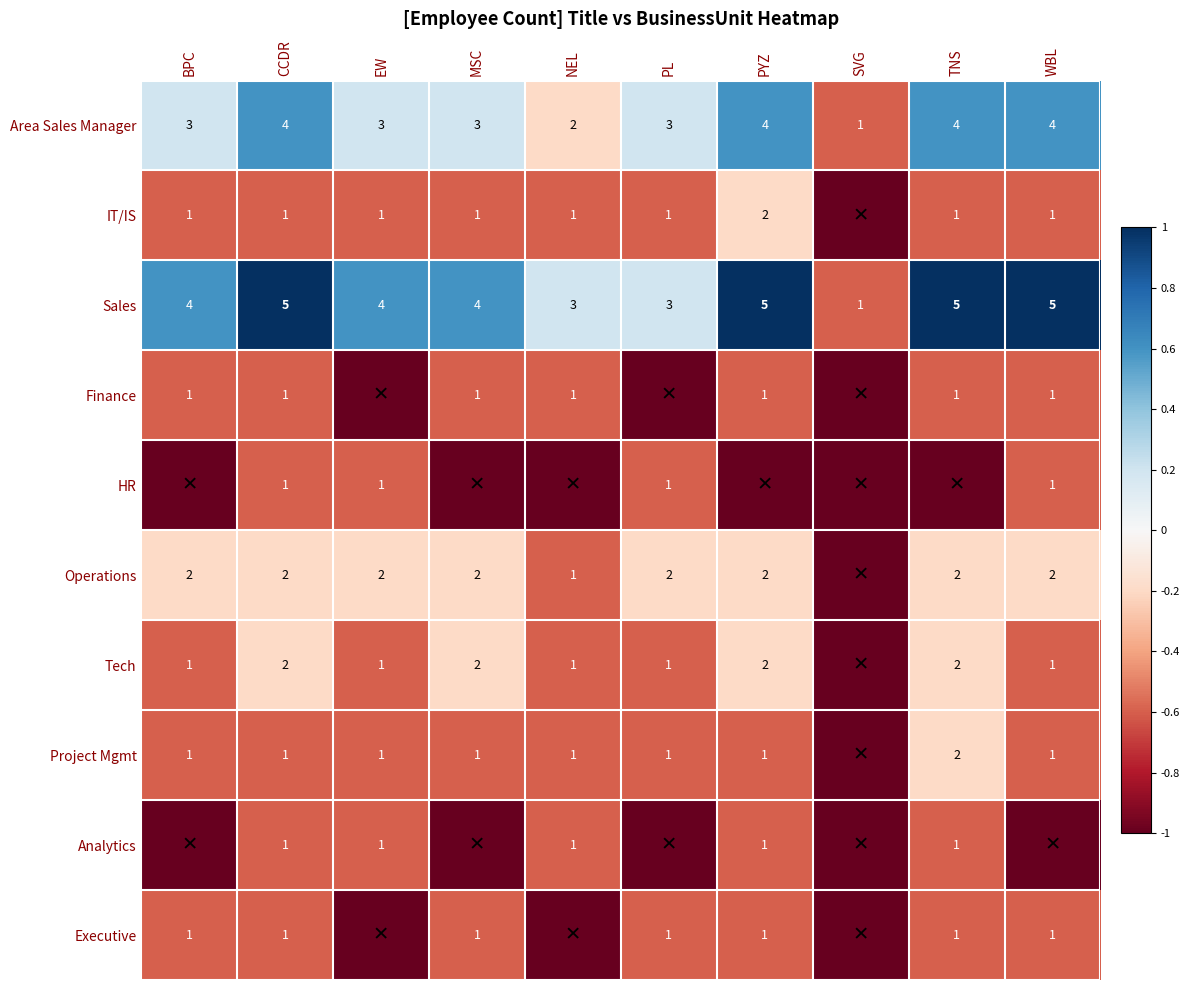

Is it true that Finance equals 2 at TNS?

False